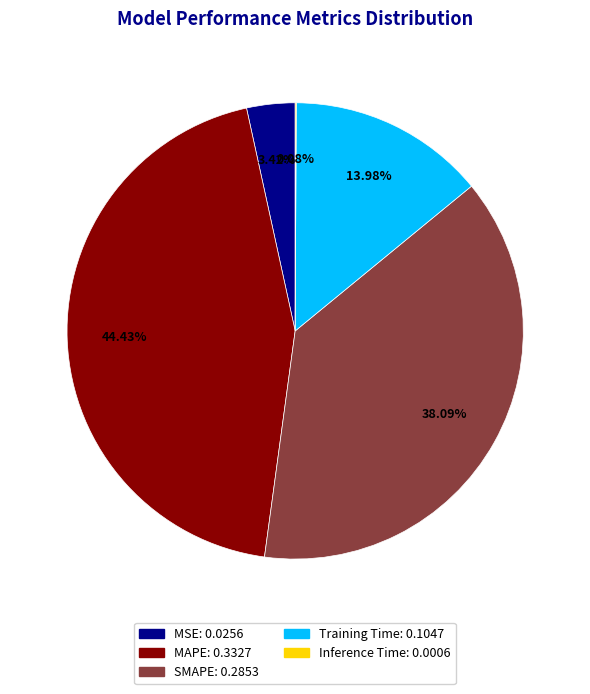

Do SMAPE and MSE together represent more than half of the pie?

No